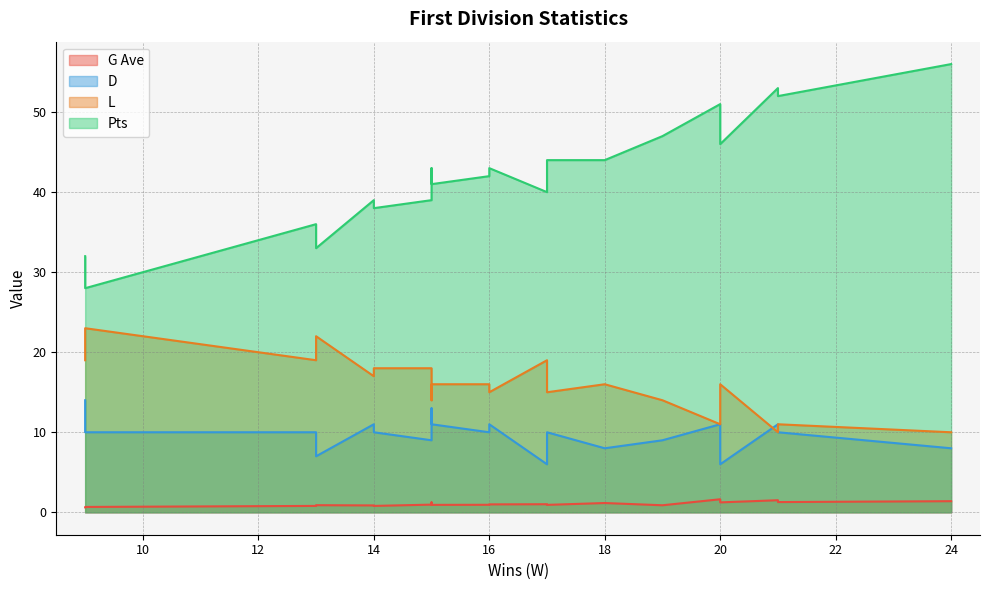

Which series has the largest total across all categories?

Pts